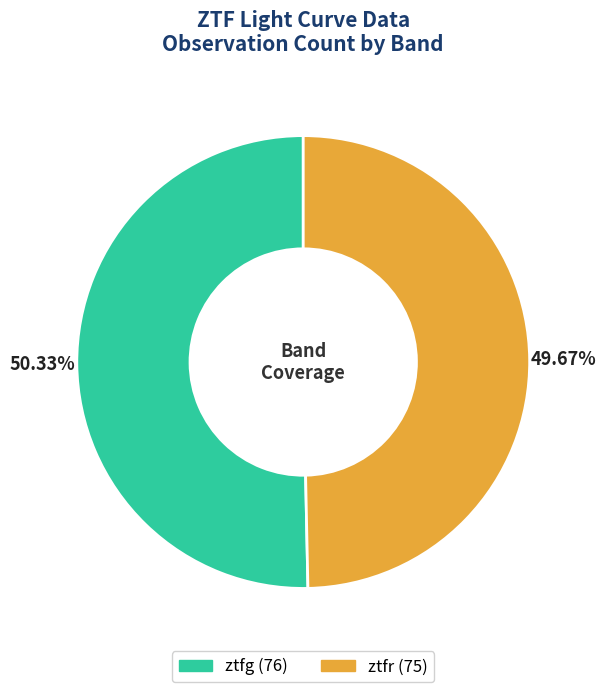

To the nearest percent, what is the average slice percentage?

50%